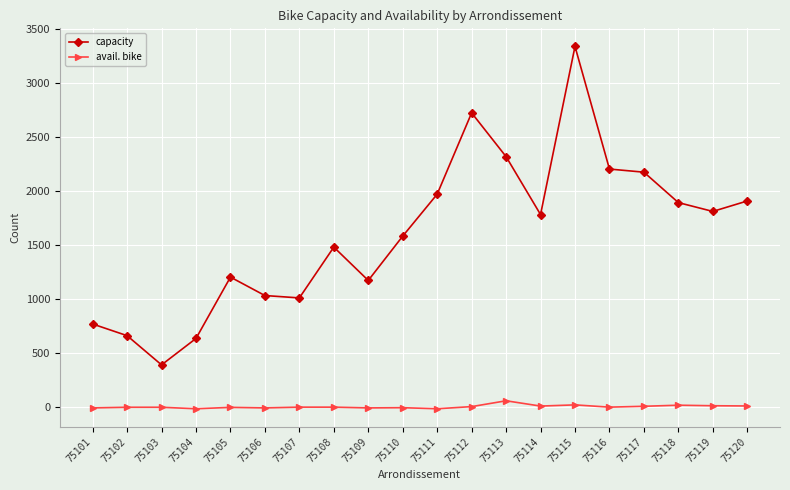

What is the greatest value displayed?

3342